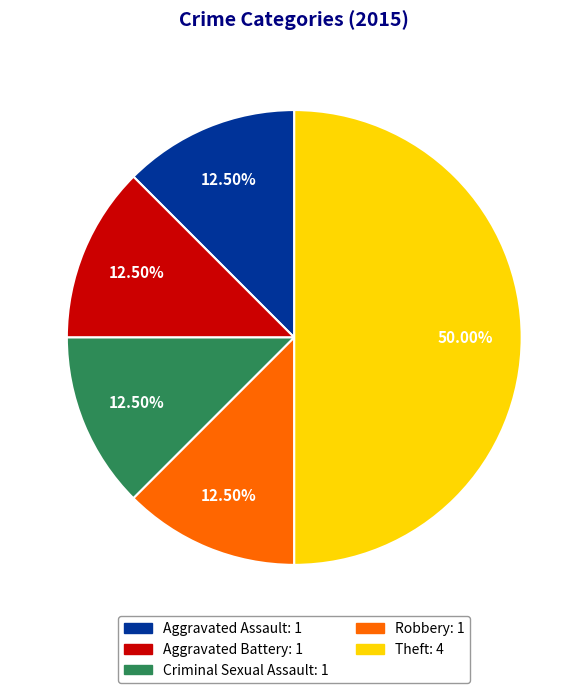

Count the number of slices in the pie.

5